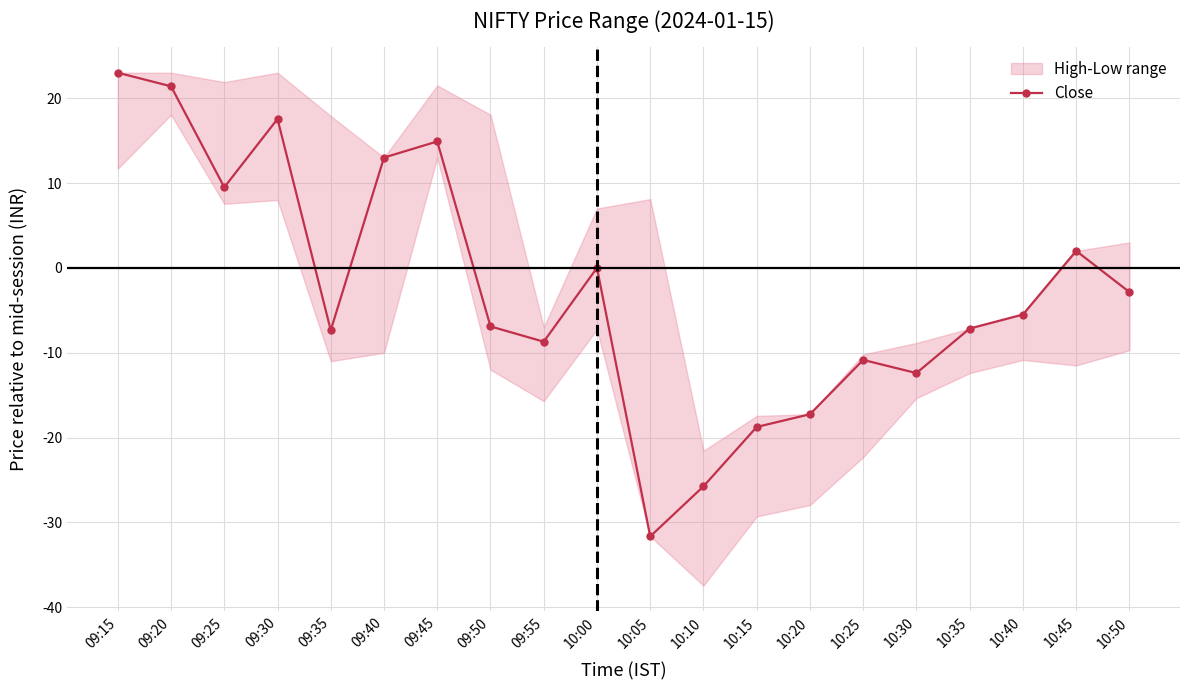

What is the value of the 6th point from the left?

13.0